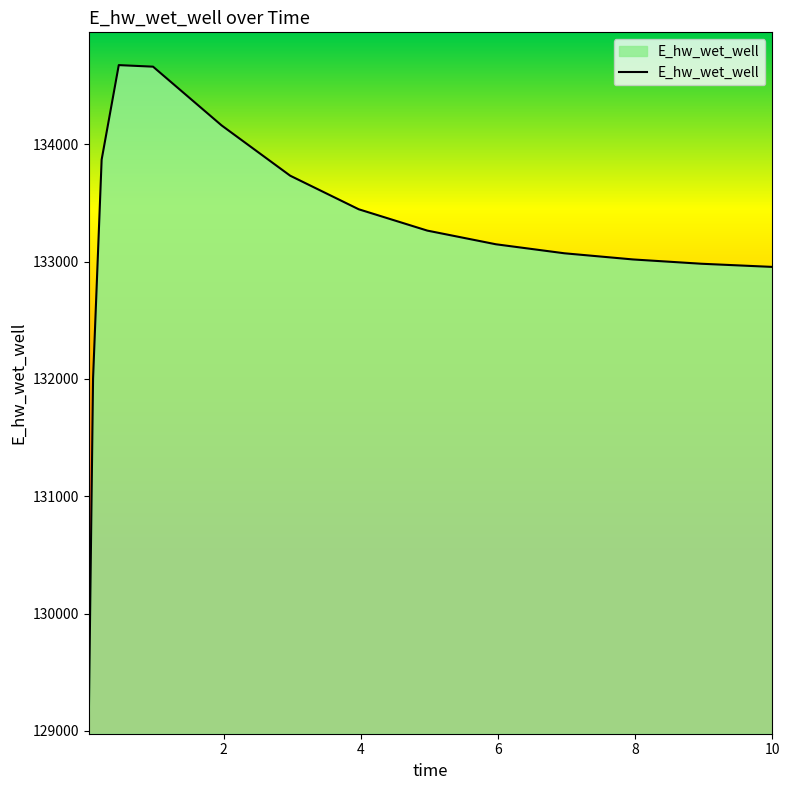

What is the maximum value shown in the chart?

134673.8